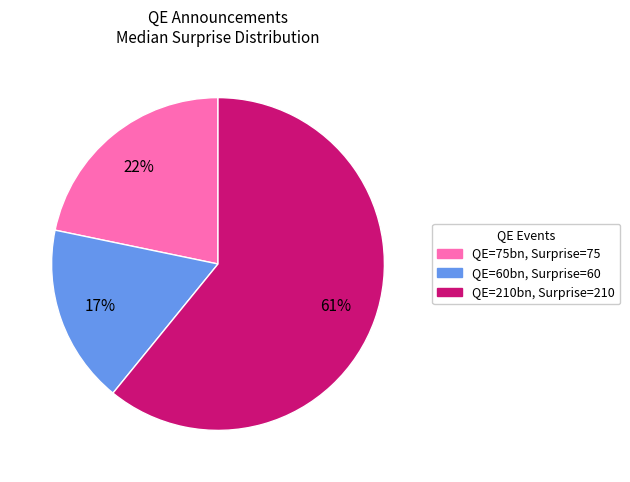

Which has a higher value, QE=210bn, Surprise=210 or QE=60bn, Surprise=60?

QE=210bn, Surprise=210